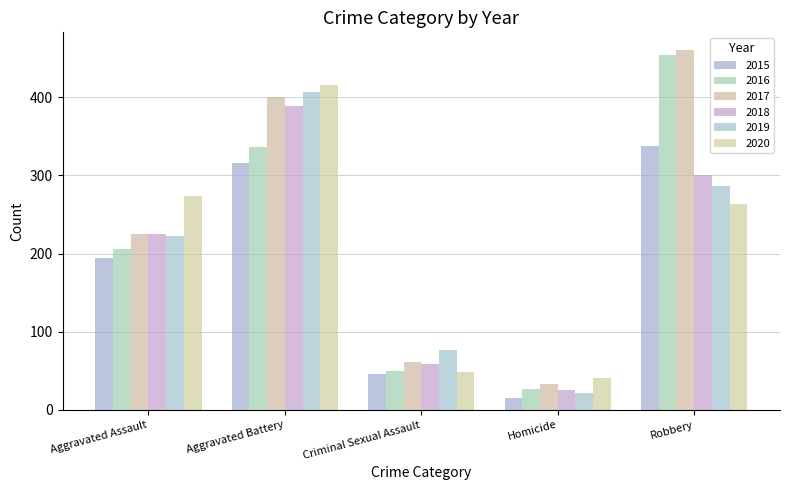

Read the 2016 value at Homicide, to the nearest 10.

30